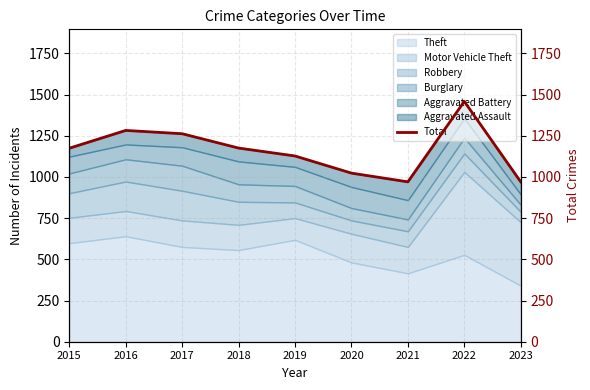

Which label corresponds to the largest value in the chart?

2022